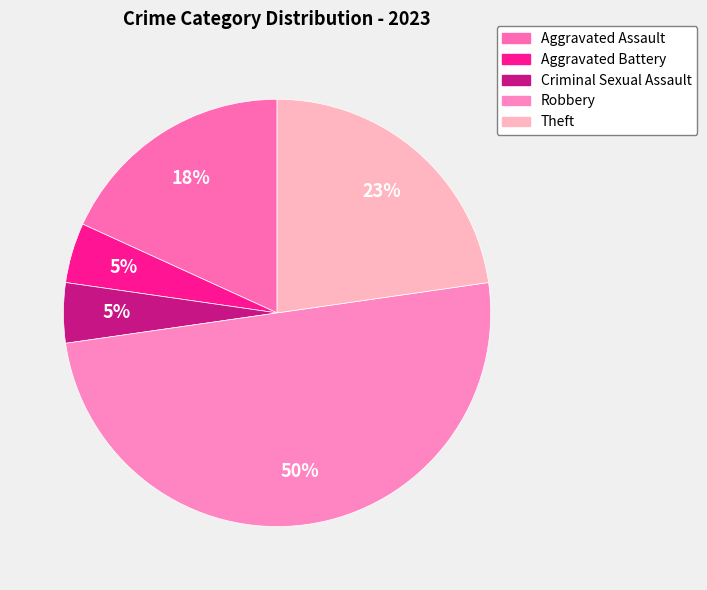

To the nearest percent, what percentage of the pie is Robbery?

50%